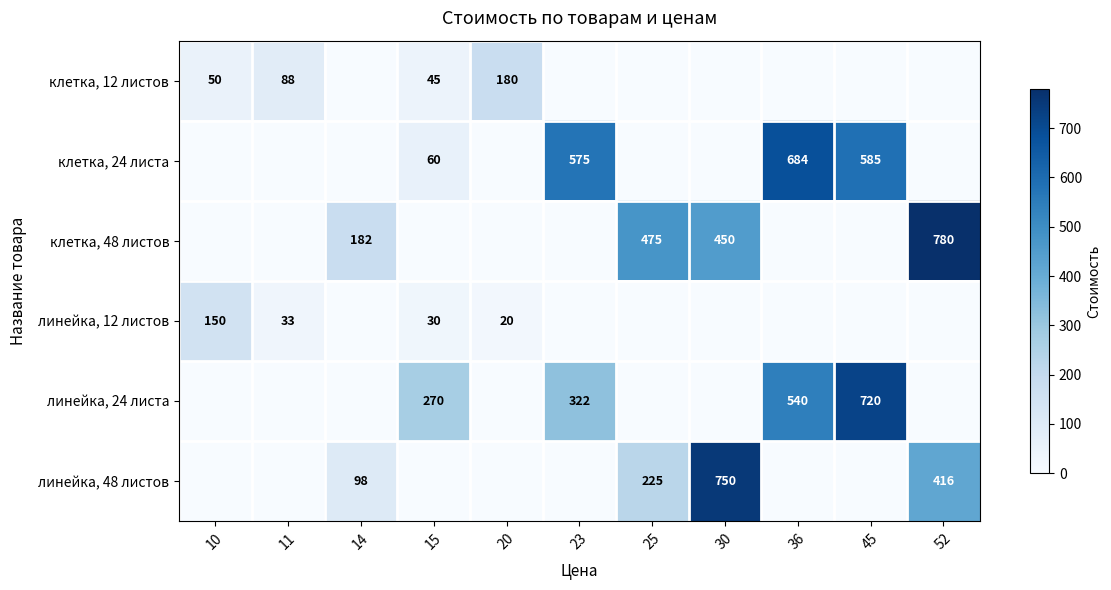

What is the difference between the клетка, 12 листов values at 11 and 15?

43